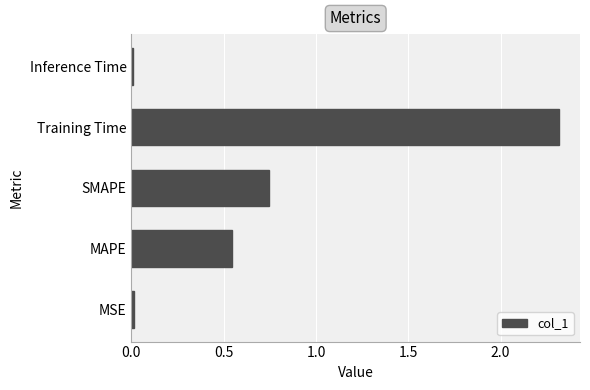

Which category has the highest value across all series?

Training Time